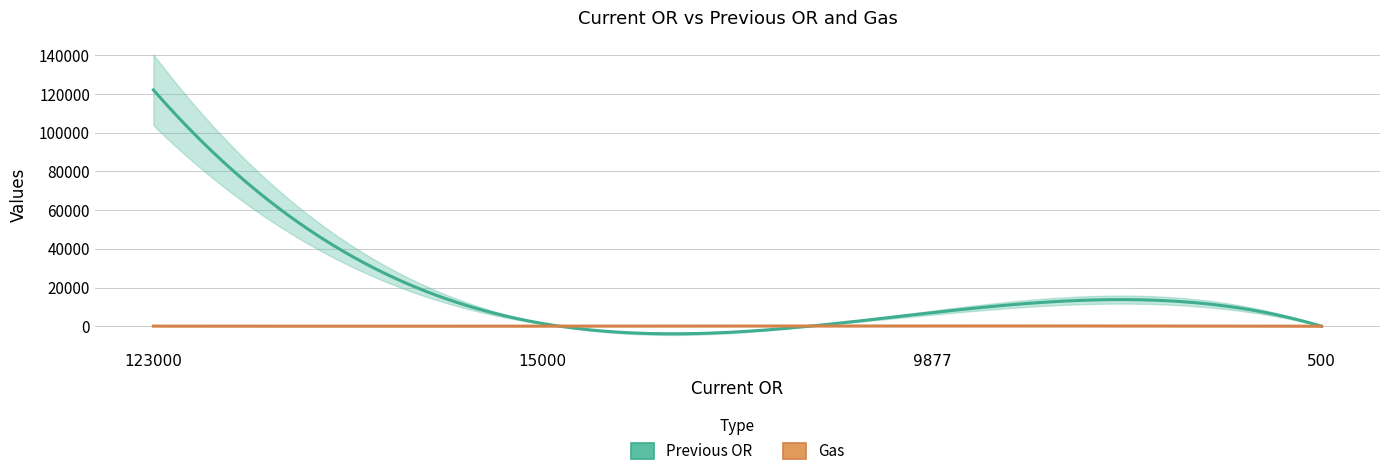

Read the Gas value at 9877.

150